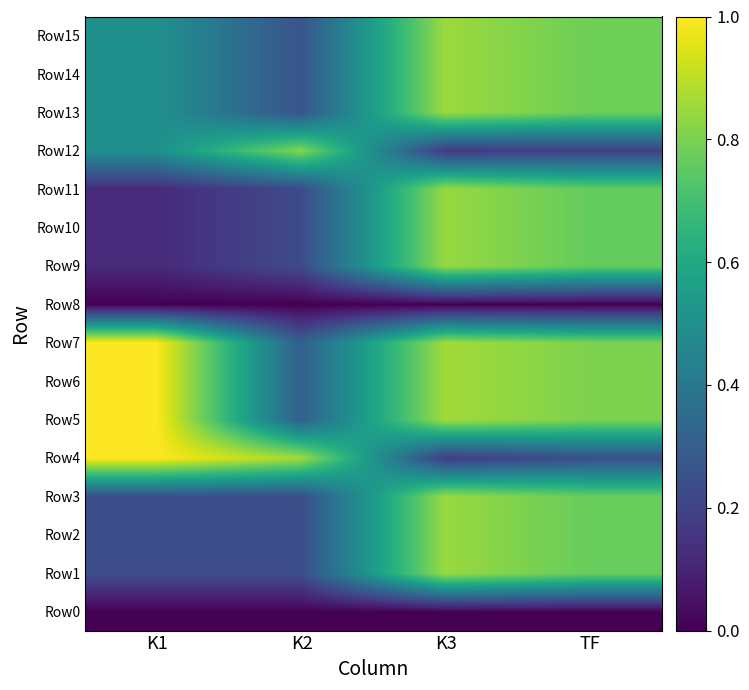

Which label corresponds to the smallest value in the chart?

K1